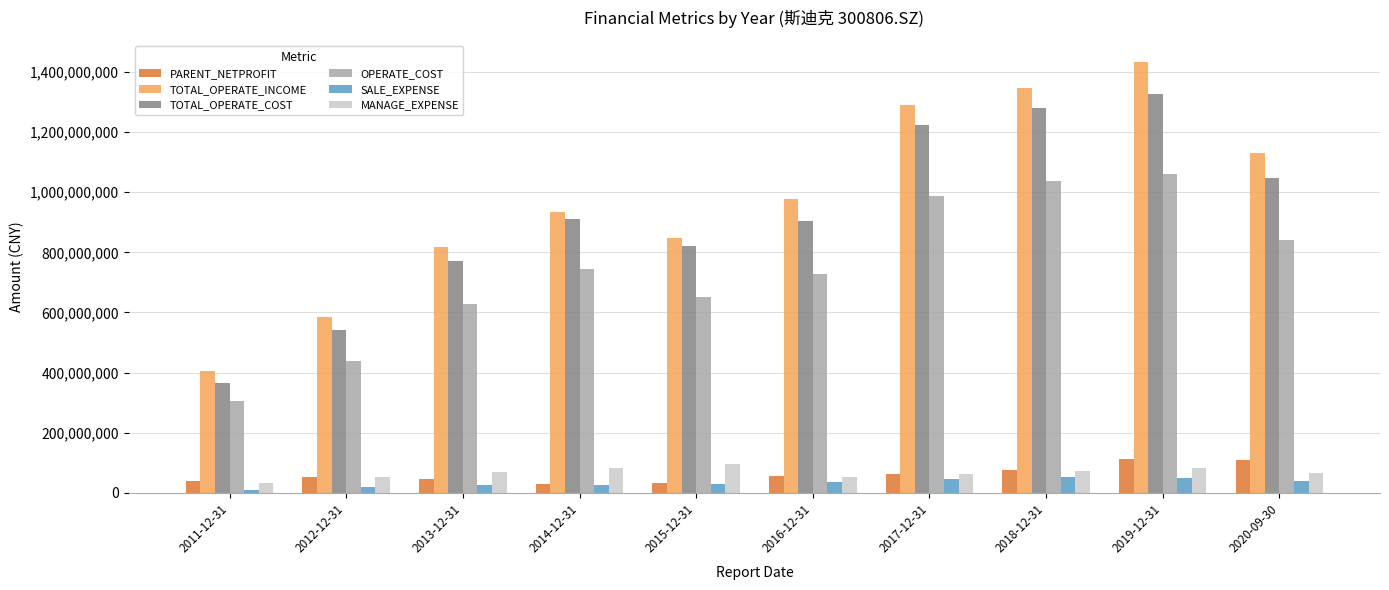

The value of OPERATE_COST at 2017-12-31 is 986741858.8. True or false?

True